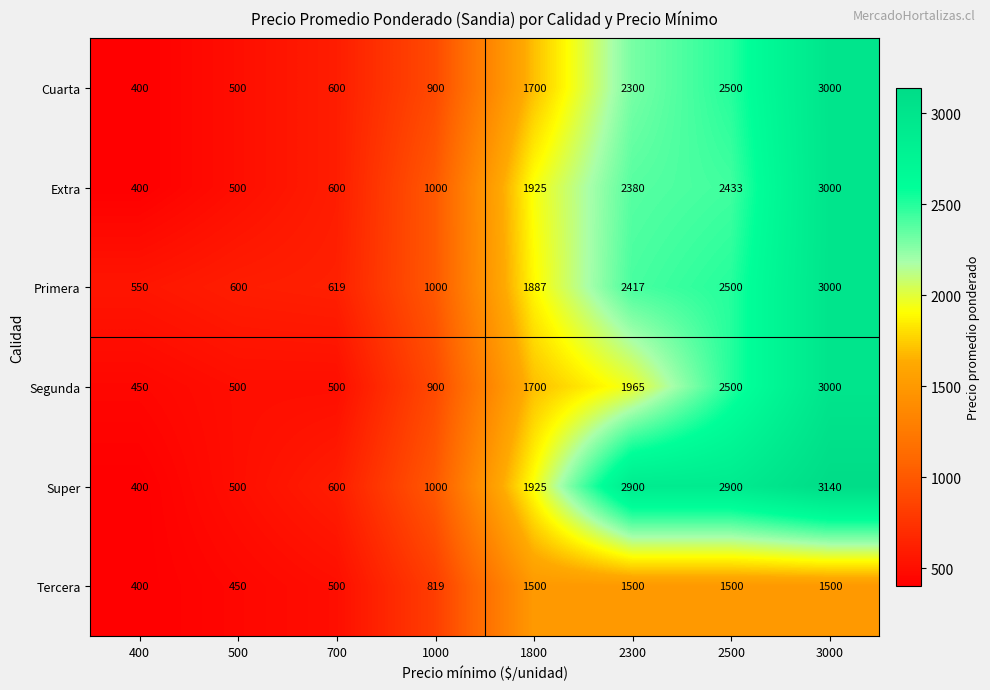

What is the sum of all Primera values?

12573